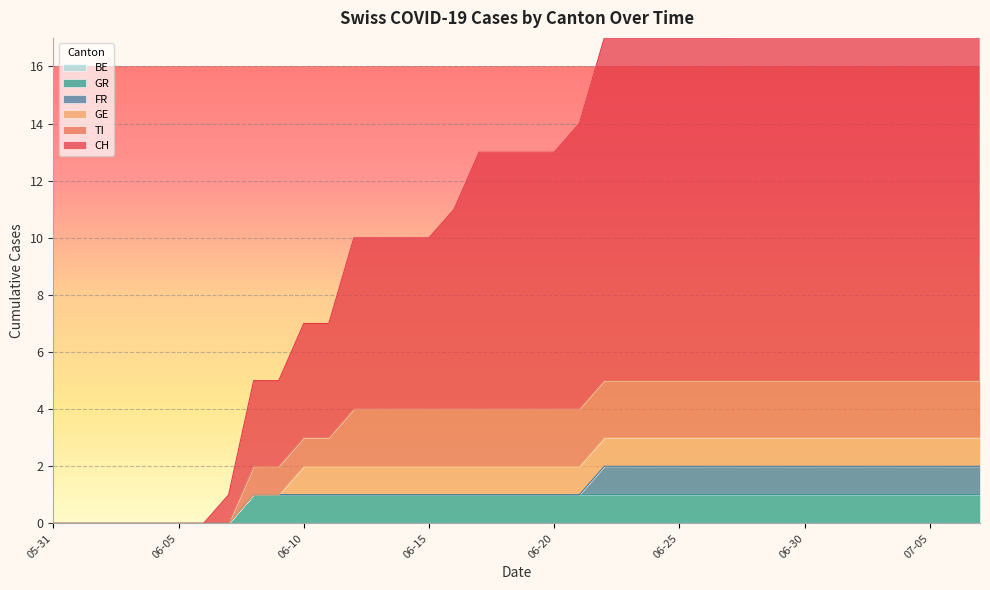

What is the label of the 23rd point from the left?

2020-06-22